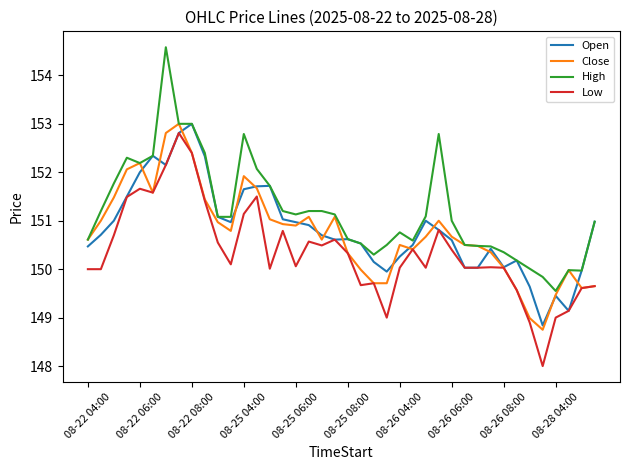

What is the maximum value for Close?

153.0